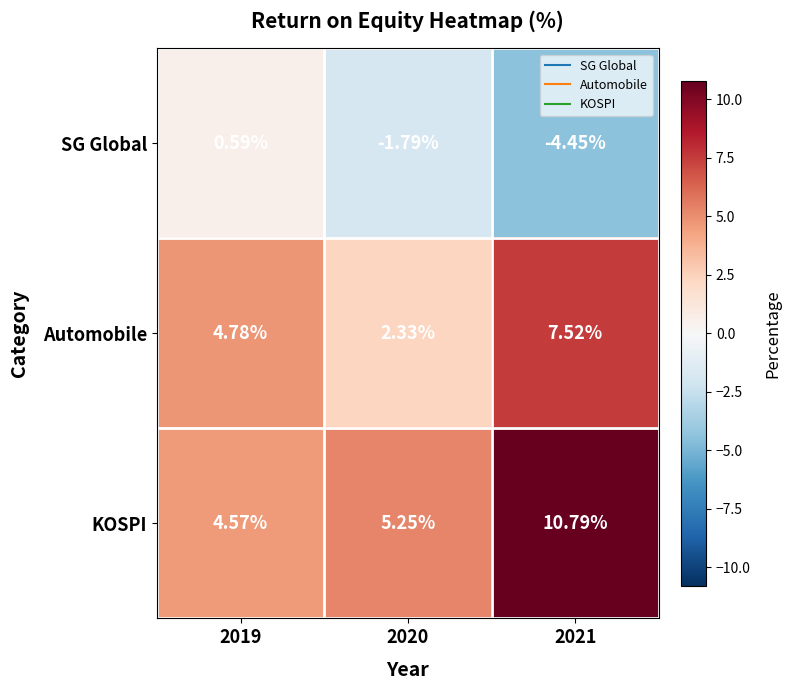

Rank the series by their average value, from highest to lowest.

KOSPI, Automobile, SG Global